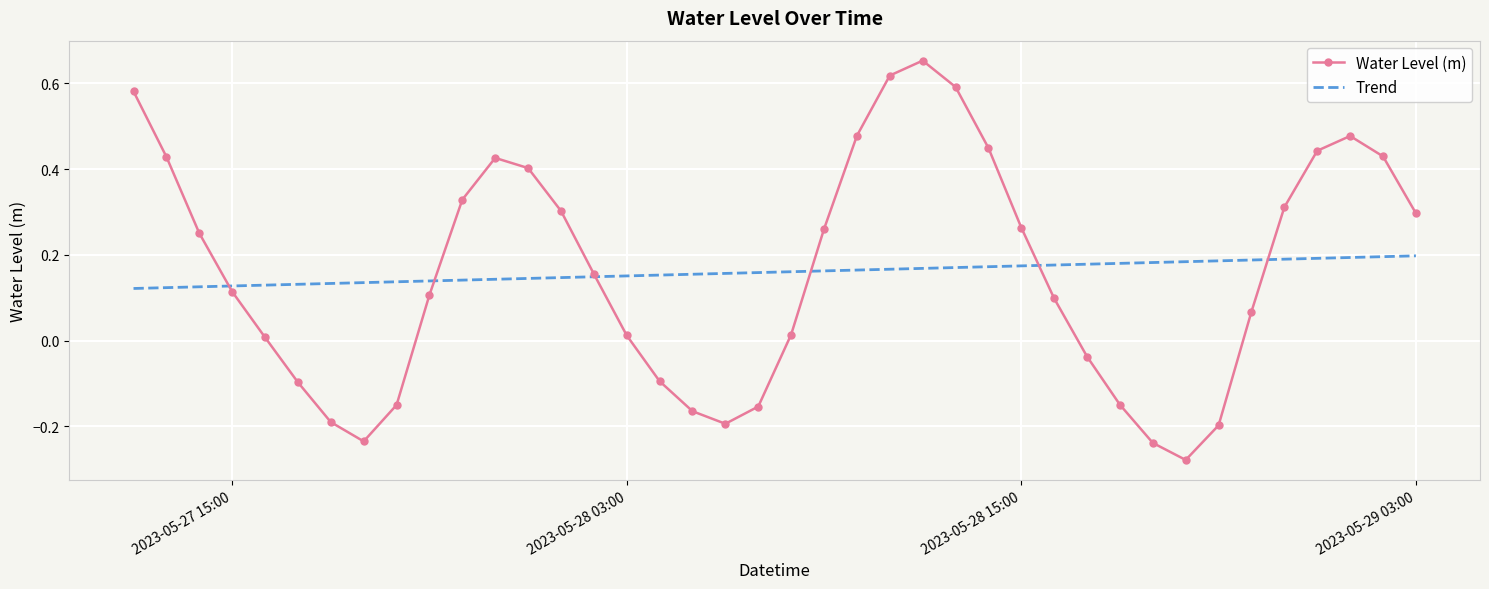

Rank the series by their maximum value, from highest to lowest.

Water Level (m), Trend